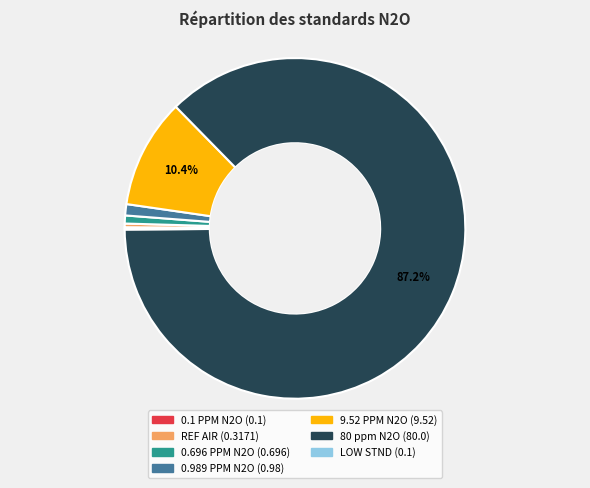

To the nearest percent, what is the average slice percentage?

14%